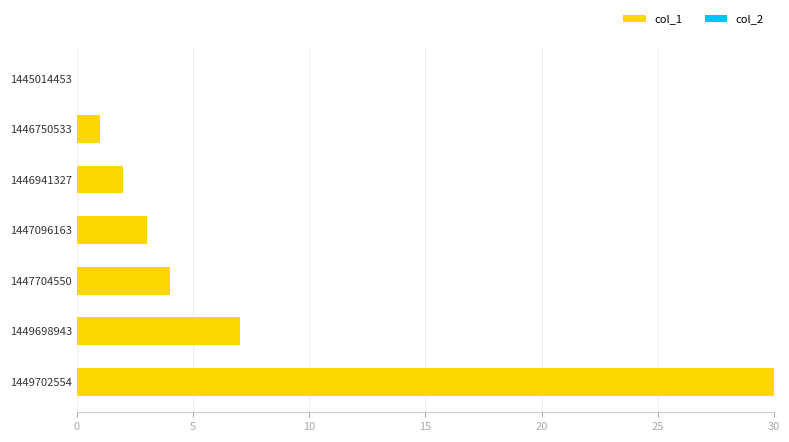

Count the number of categories in the chart.

7